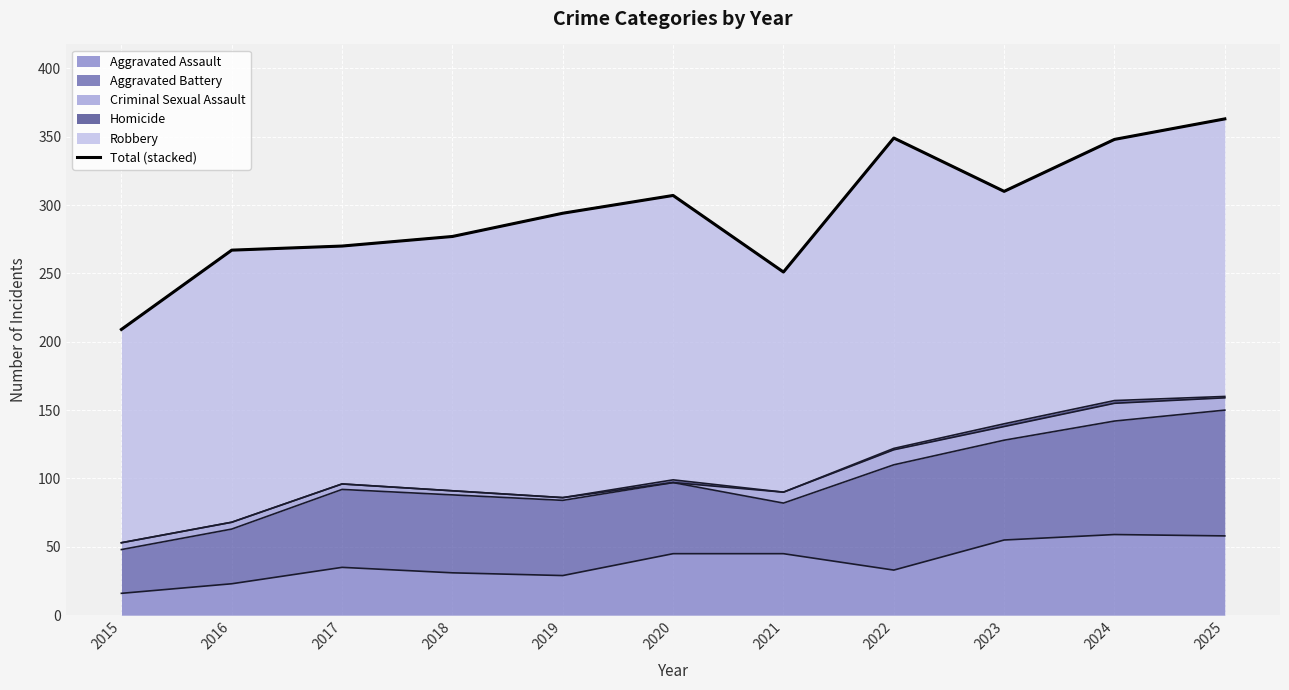

Approximately how many times larger is the value at 2018 compared to 2016?

1.0